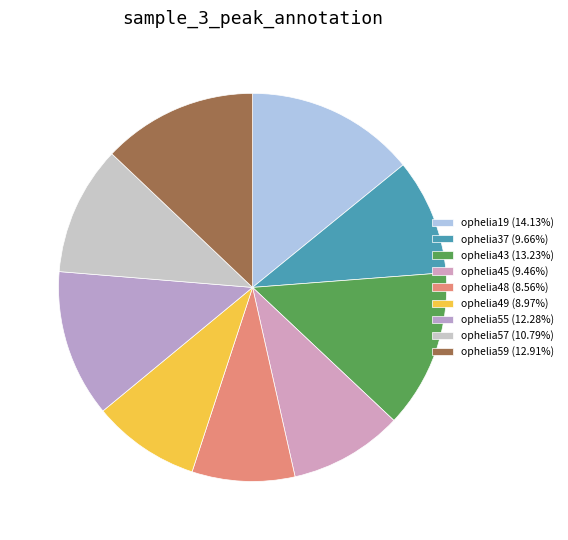

What is the smallest slice in the pie chart?

ophelia48